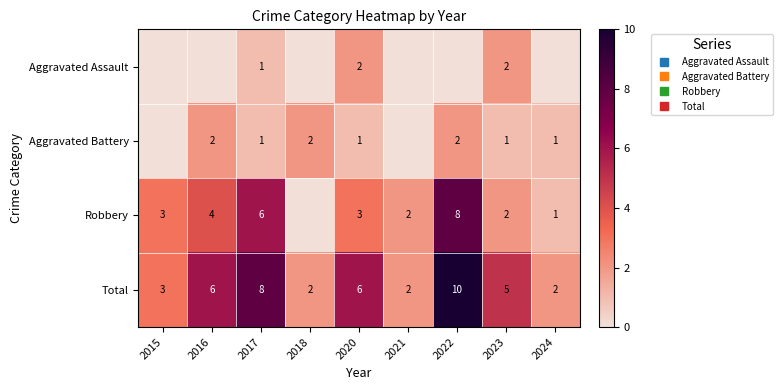

Rank the series by their maximum value, from highest to lowest.

Total, Robbery, Aggravated Assault, Aggravated Battery